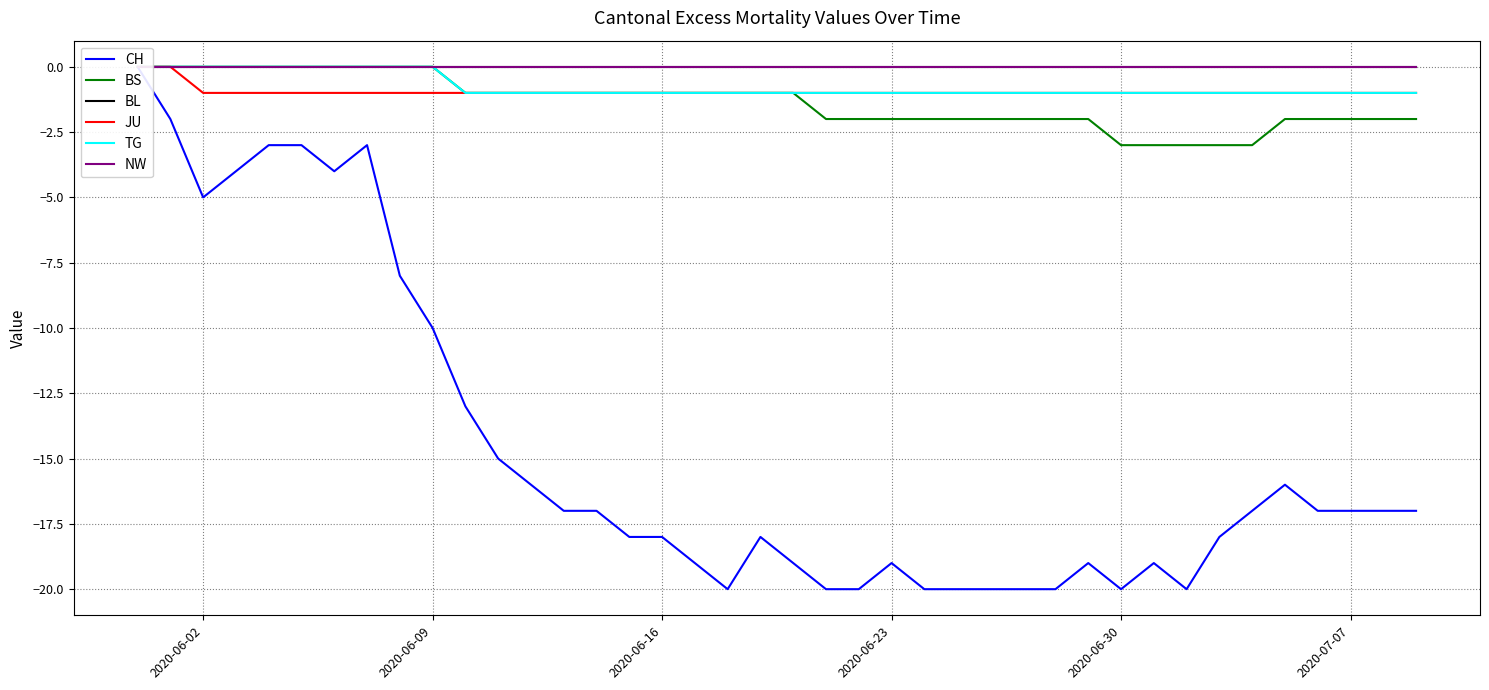

True or false: NW and TG cross at least once.

False